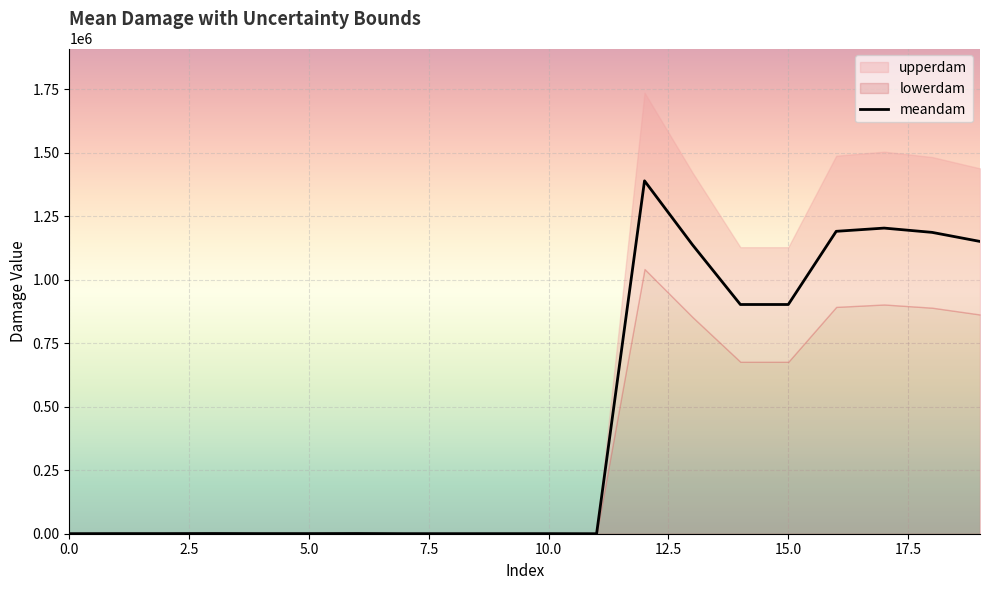

Count the number of data series in this chart.

3